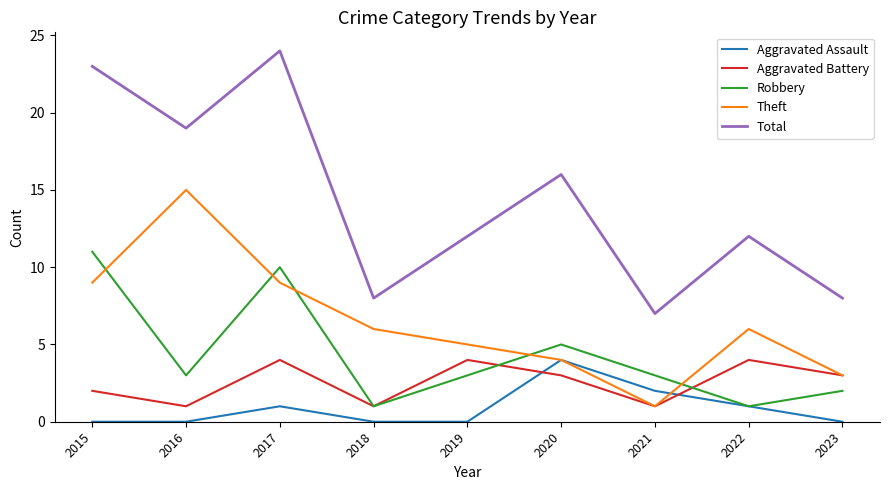

True or false: Robbery has a value of 3 at 2019.

True